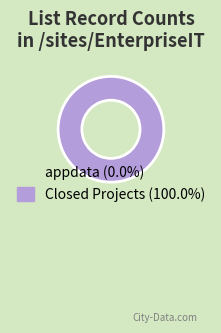

Count the number of slices in the pie.

2